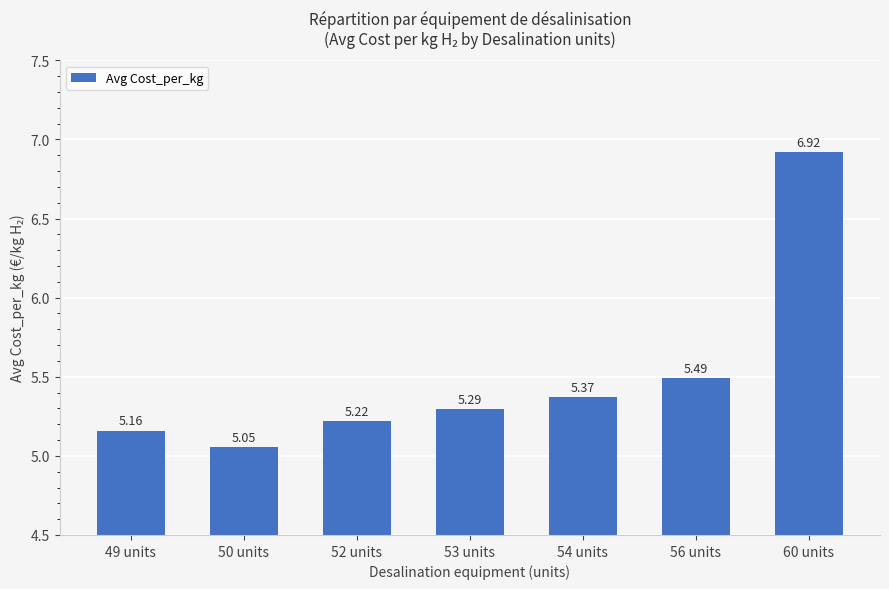

List the labels in order of value, largest first.

60 units, 56 units, 54 units, 53 units, 52 units, 49 units, 50 units